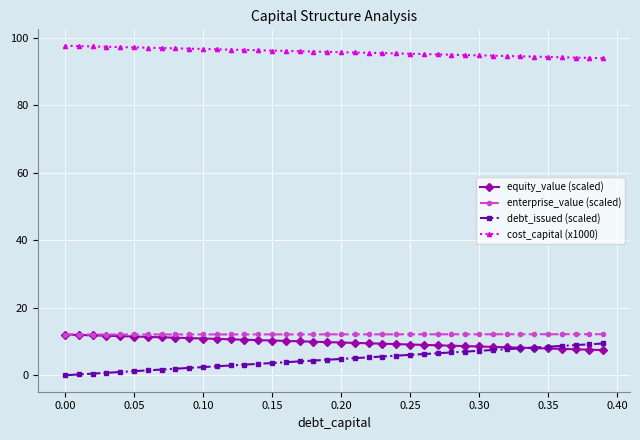

True or false: debt_issued (scaled) and cost_capital (x1000) cross at least once.

False